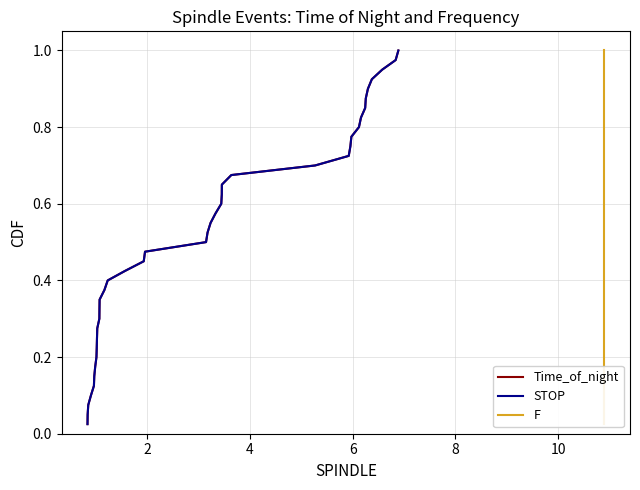

What is the highest value of the STOP series?

1.0